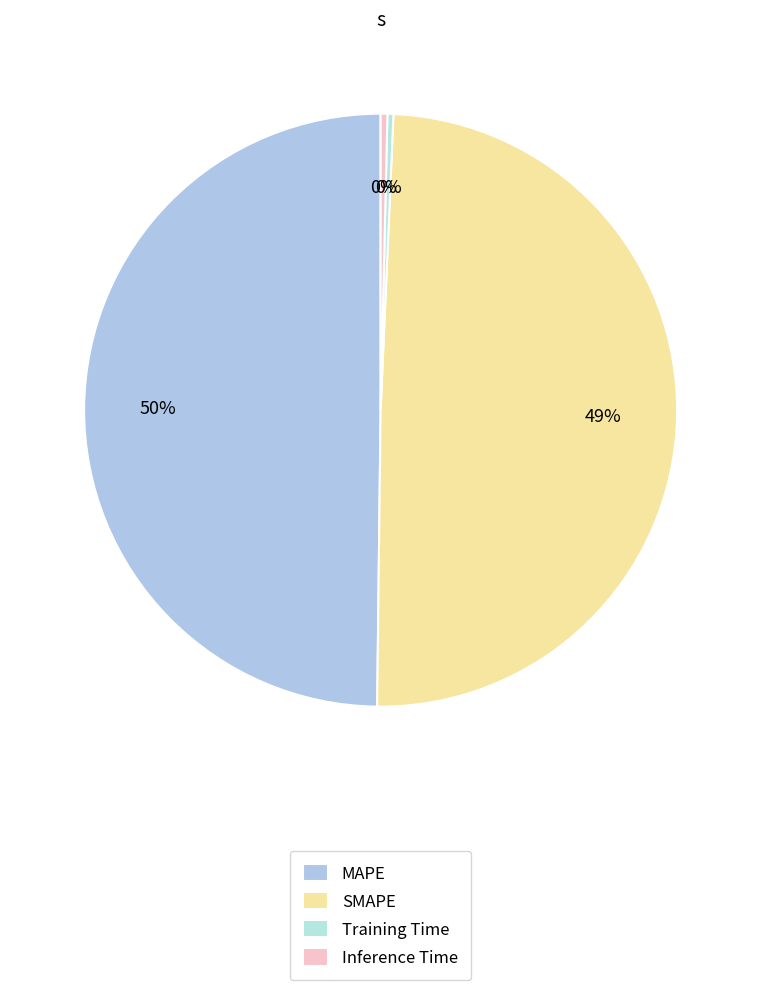

Which has a higher value, Training Time or Inference Time?

Inference Time